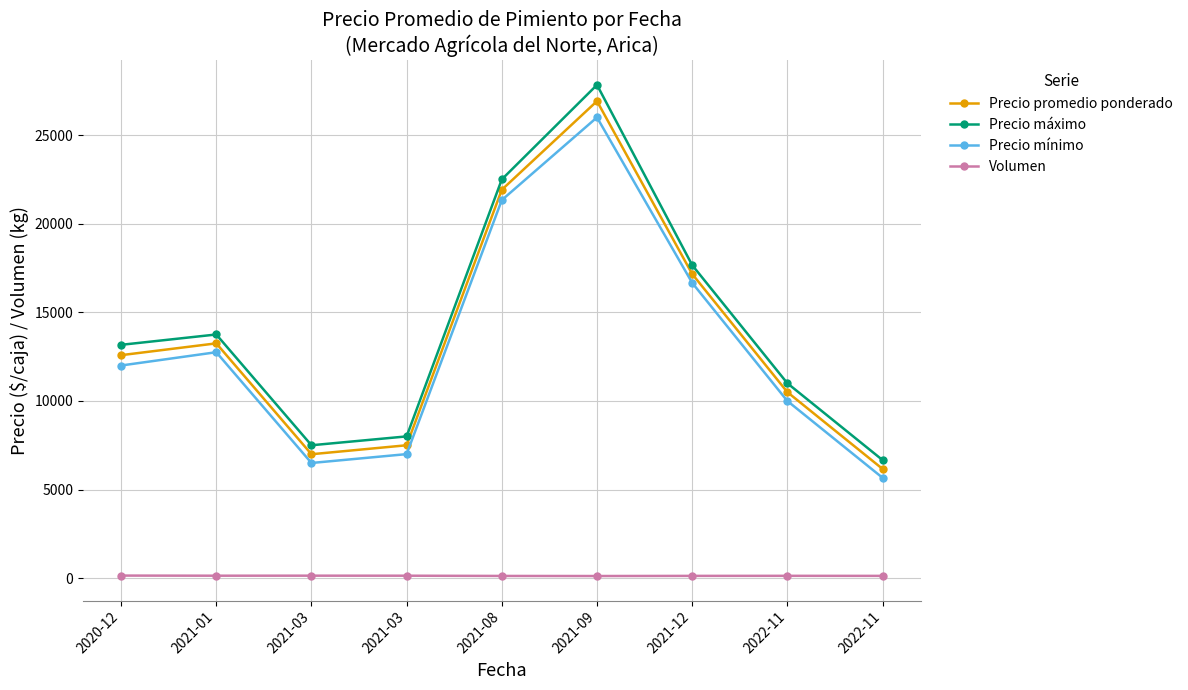

Rank the categories by Volumen value from lowest to highest.

2021-09, 2021-08, 2021-12, 2022-11, 2022-11, 2021-01, 2021-03, 2021-03, 2020-12